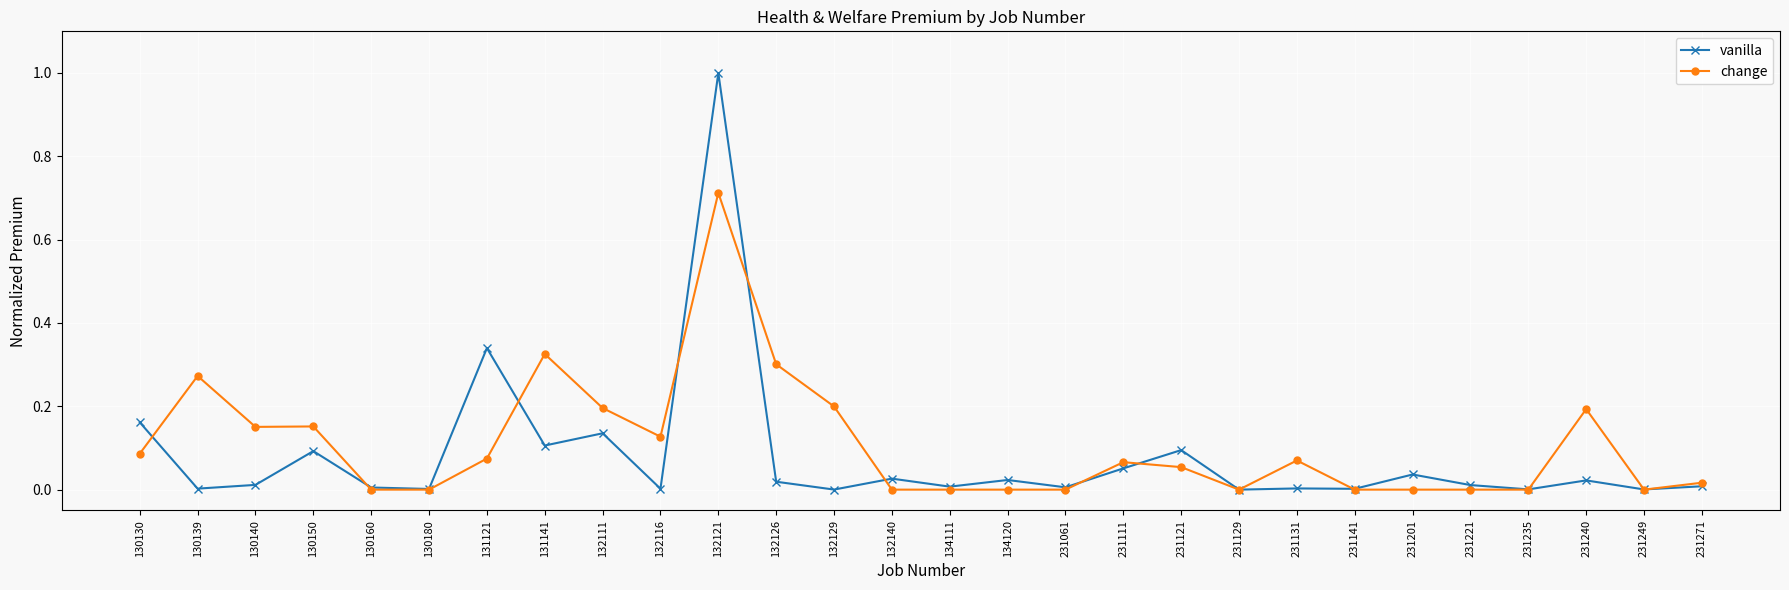

Which series changed the most between 132121 and 132140?

vanilla